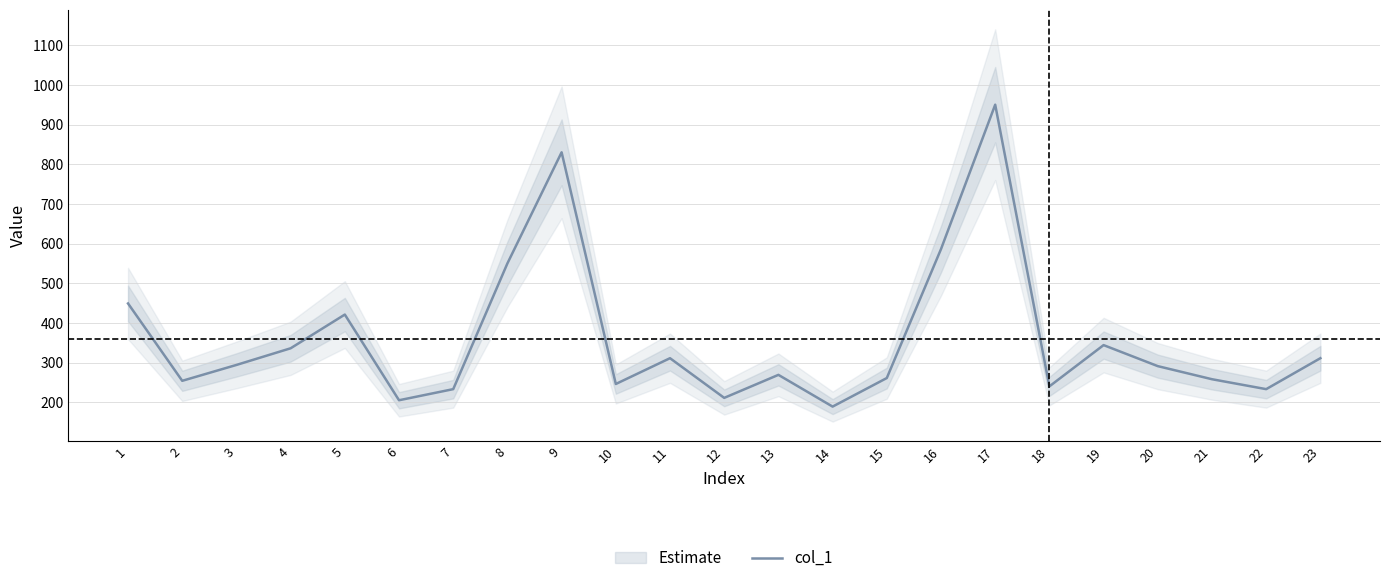

What is the value of the 20th point from the left?

291